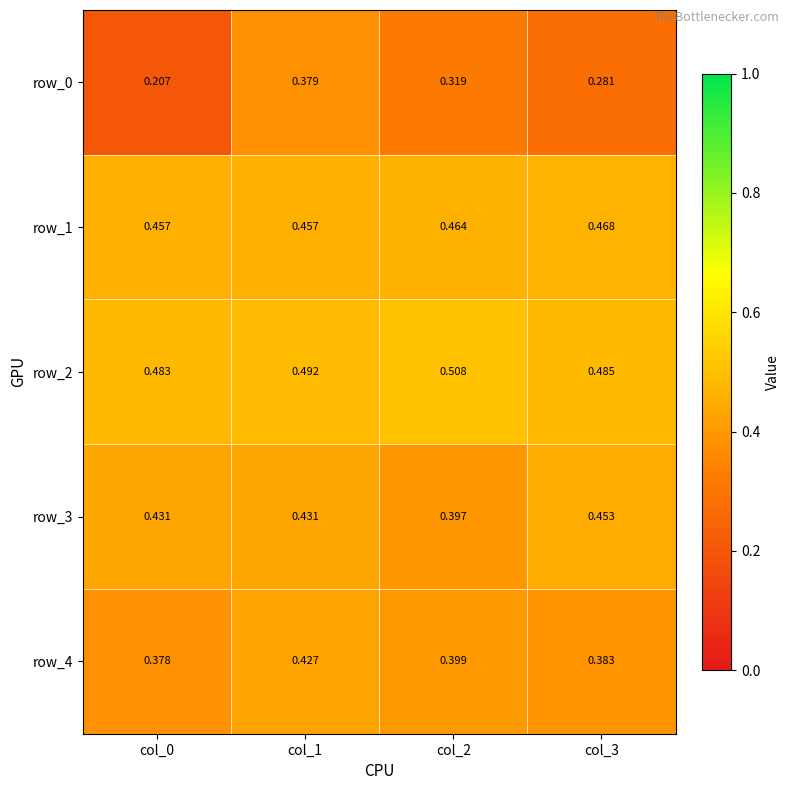

Is the value of row_1 at col_2 greater than the value of row_2 at col_3?

No